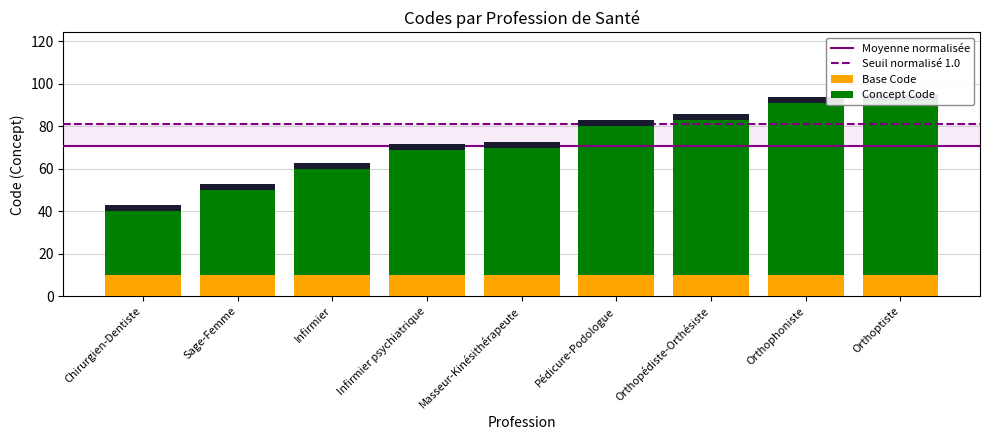

What is the change in value from Masseur-Kinésithérapeute to Orthophoniste?

+21